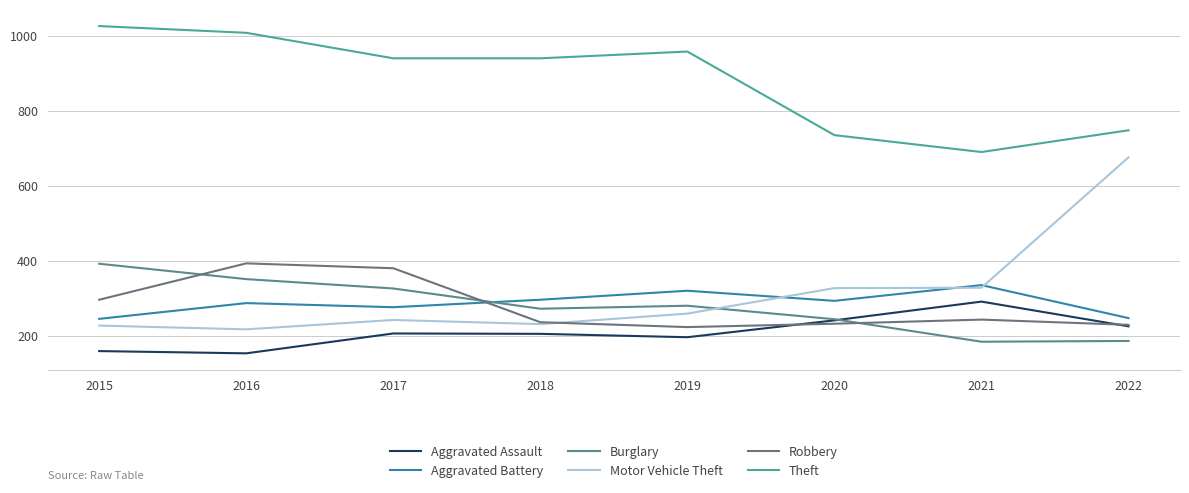

In Motor Vehicle Theft, how many points are higher than both neighbors (excluding endpoints)?

1